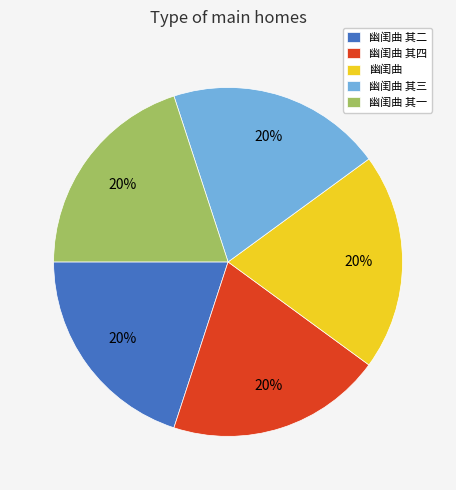

What is the ratio of the value at 幽闺曲 其四 to the value at 幽闺曲 其二?

1.0